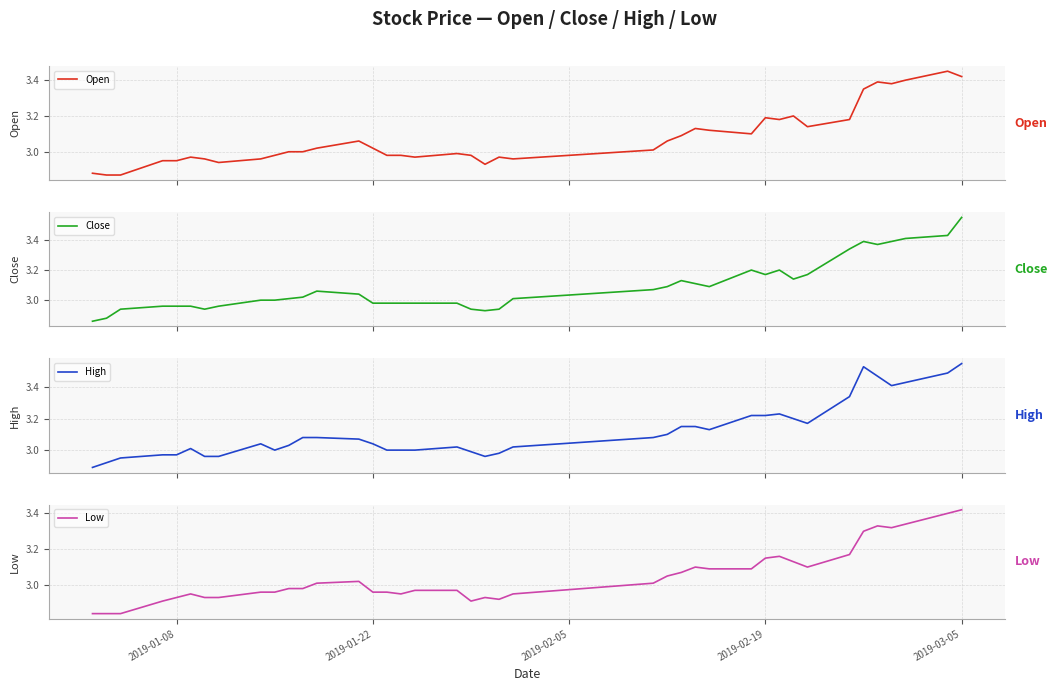

Reading left to right, extract all data points from this chart.

Open: 2.9	2.9	2.9	3.0	3.0	3.0	3.0	2.9	3.0	3.0	3.0	3.0	3.0	3.1	3.0	3.0	3.0	3.0	3.0	3.0	2.9	3.0	3.0	3.0	3.1	3.1	3.1	3.1	3.1	3.2	3.2	3.2	3.1	3.2	3.4	3.4	3.4	3.4	3.5	3.4
Close: 2.9	2.9	2.9	3.0	3.0	3.0	2.9	3.0	3.0	3.0	3.0	3.0	3.1	3.0	3.0	3.0	3.0	3.0	3.0	2.9	2.9	2.9	3.0	3.1	3.1	3.1	3.1	3.1	3.2	3.2	3.2	3.1	3.2	3.3	3.4	3.4	3.4	3.4	3.4	3.5
High: 2.9	2.9	3.0	3.0	3.0	3.0	3.0	3.0	3.0	3.0	3.0	3.1	3.1	3.1	3.0	3.0	3.0	3.0	3.0	3.0	3.0	3.0	3.0	3.1	3.1	3.1	3.1	3.1	3.2	3.2	3.2	3.2	3.2	3.3	3.5	3.5	3.4	3.4	3.5	3.5
Low: 2.8	2.8	2.8	2.9	2.9	3.0	2.9	2.9	3.0	3.0	3.0	3.0	3.0	3.0	3.0	3.0	3.0	3.0	3.0	2.9	2.9	2.9	3.0	3.0	3.0	3.1	3.1	3.1	3.1	3.1	3.2	3.1	3.1	3.2	3.3	3.3	3.3	3.3	3.4	3.4